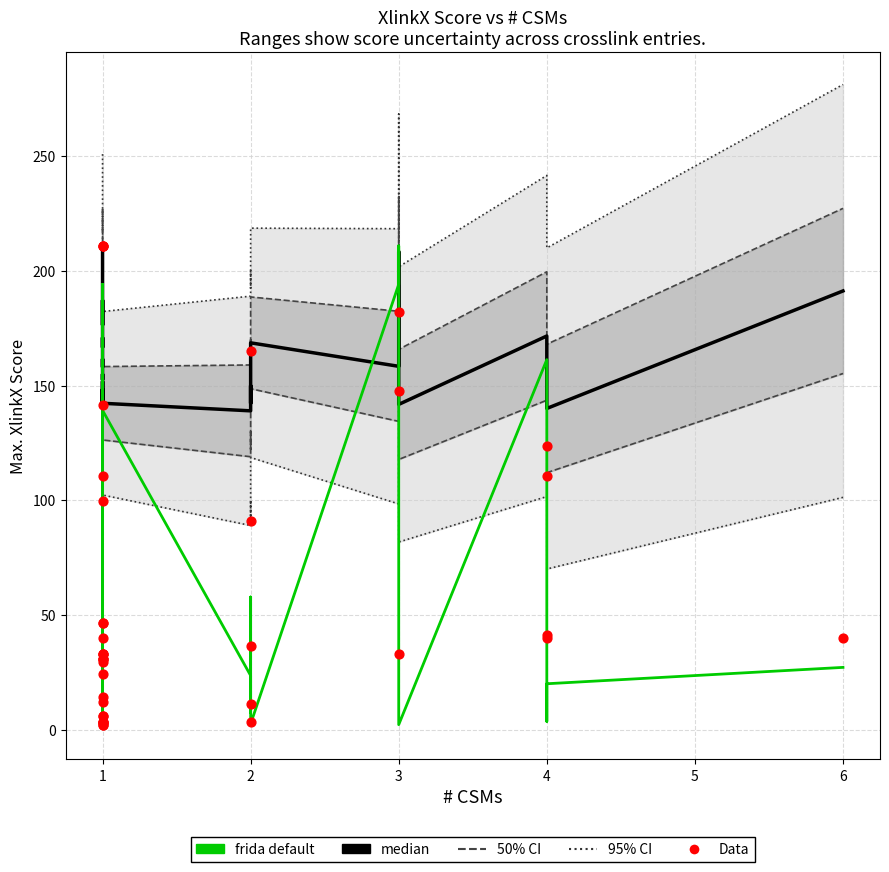

Which series reaches the minimum Y coordinate?

frida default